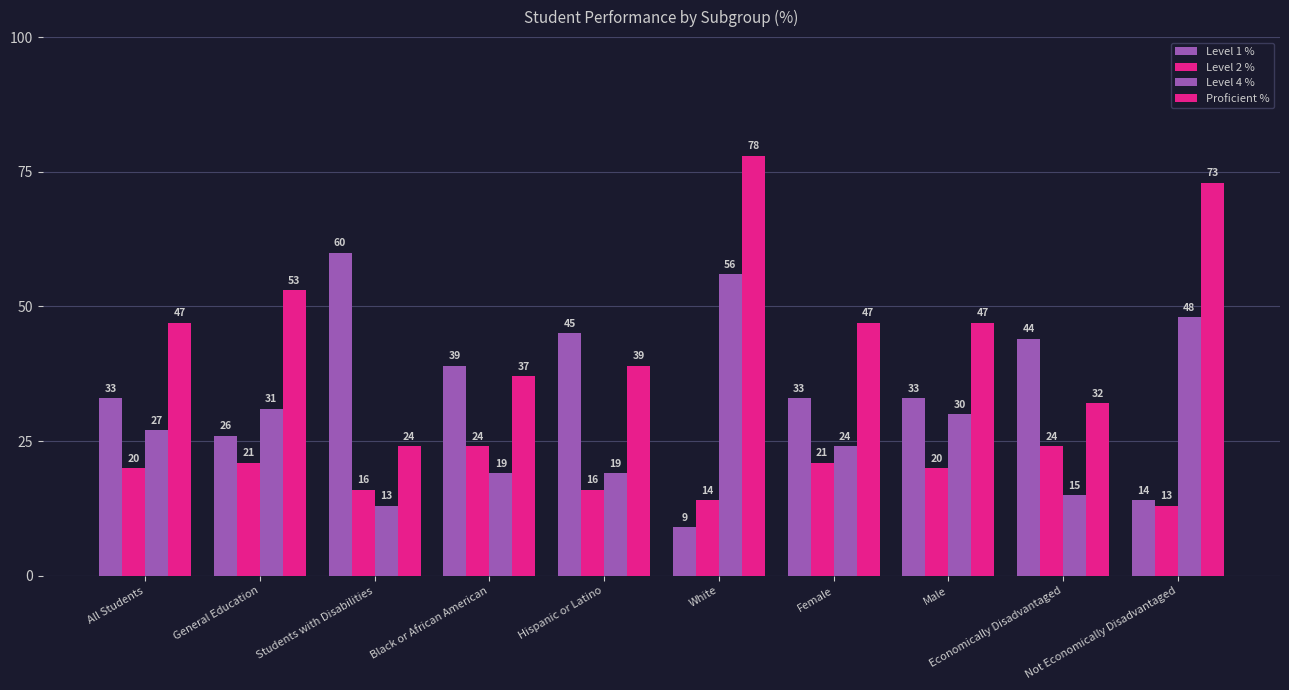

Is it true that Level 2 % equals 3 at Not Economically Disadvantaged?

False